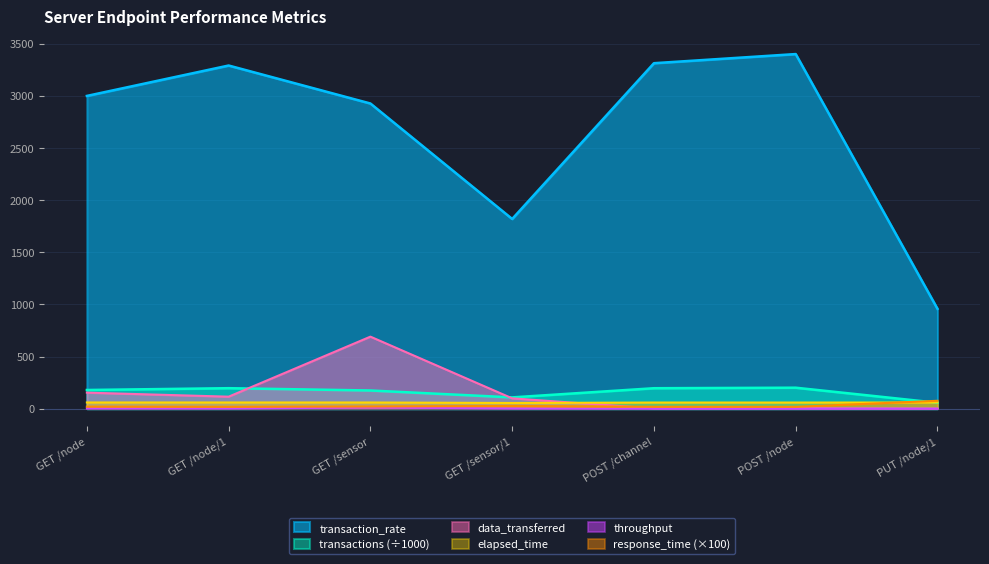

In transaction_rate, how many points are higher than both neighbors (excluding endpoints)?

2